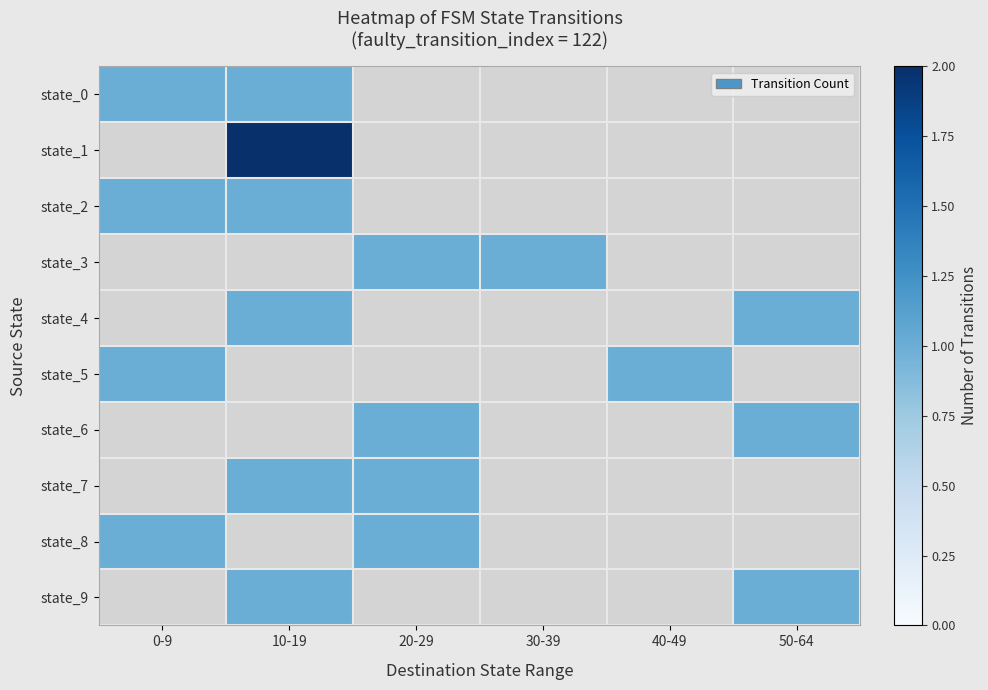

Which has a higher value, 40-49 or 50-64?

50-64